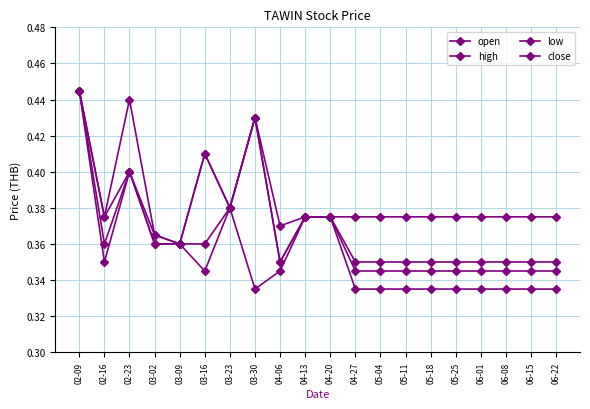

How many lines are shown in the chart?

4